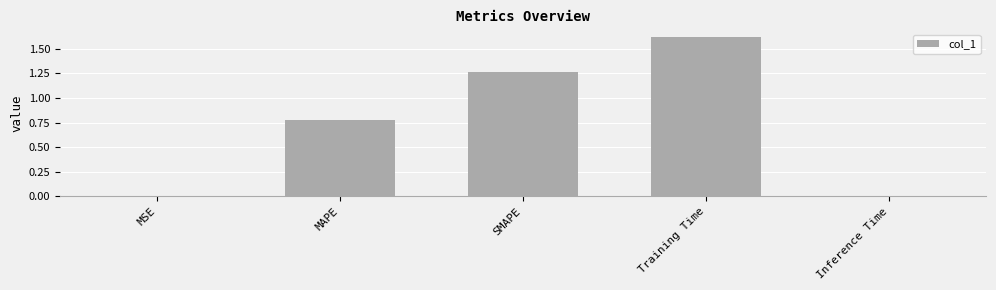

True or false: the data shows 0.0 at Inference Time.

True